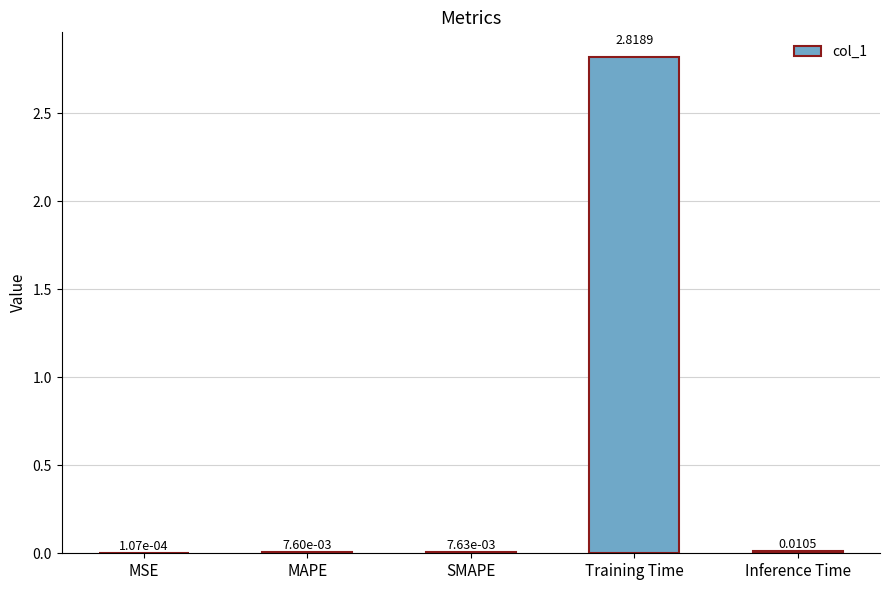

At which category does the chart reach its peak across all series?

Training Time